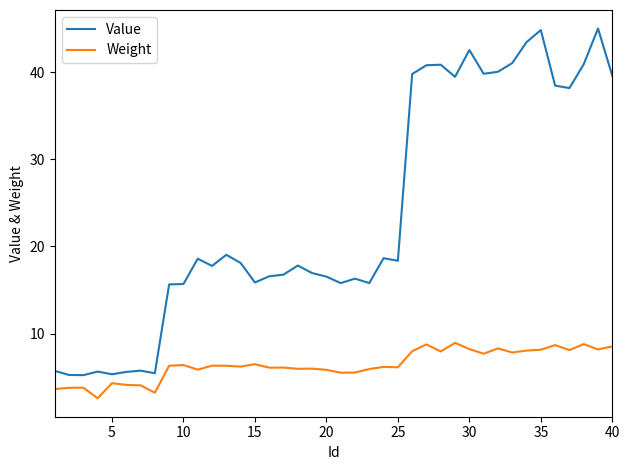

List the series in order of their overall mean, highest first.

Value, Weight